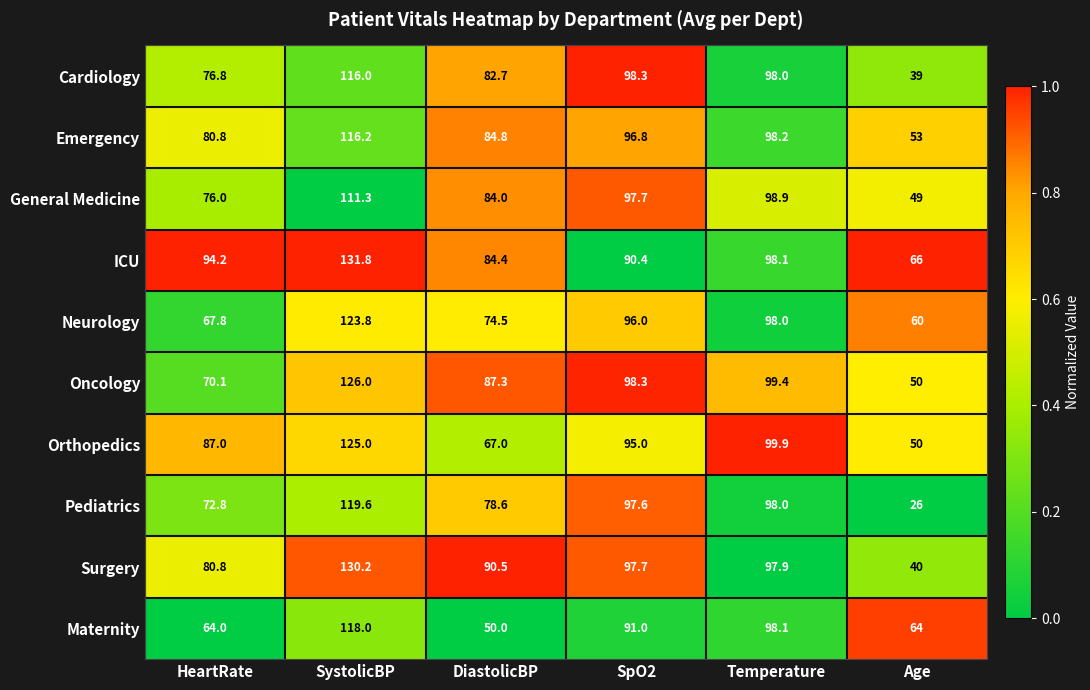

What is the maximum value shown in the chart?

131.8